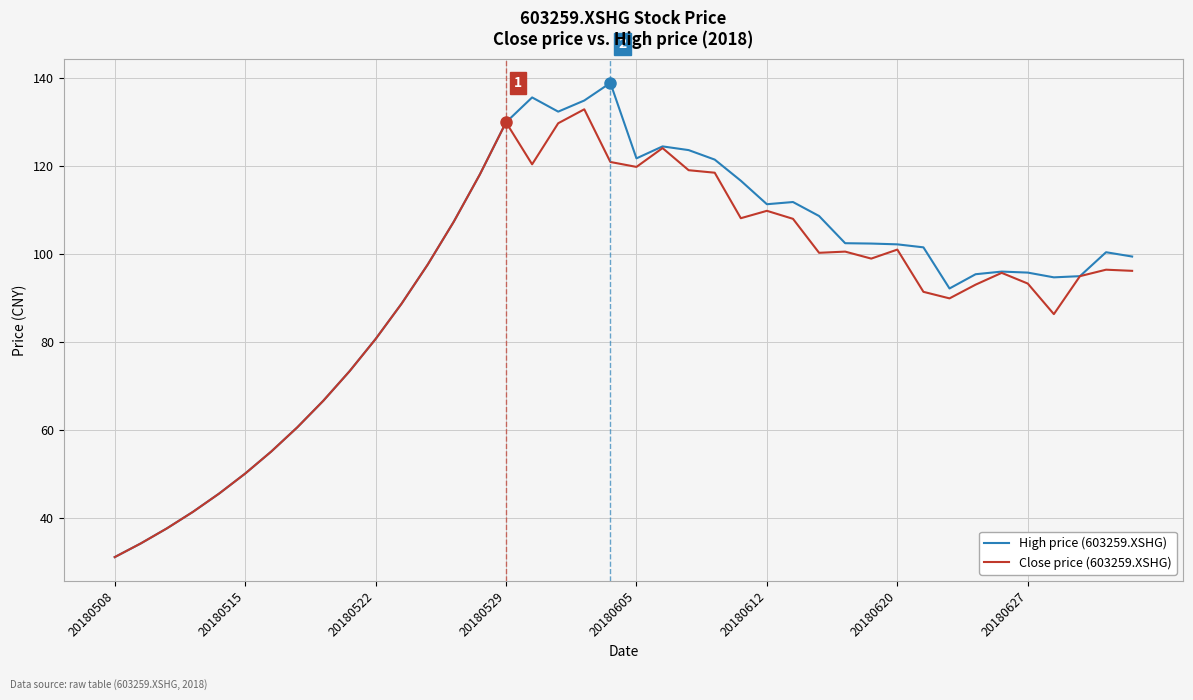

What is the maximum value for Close price (603259.XSHG)?

132.9